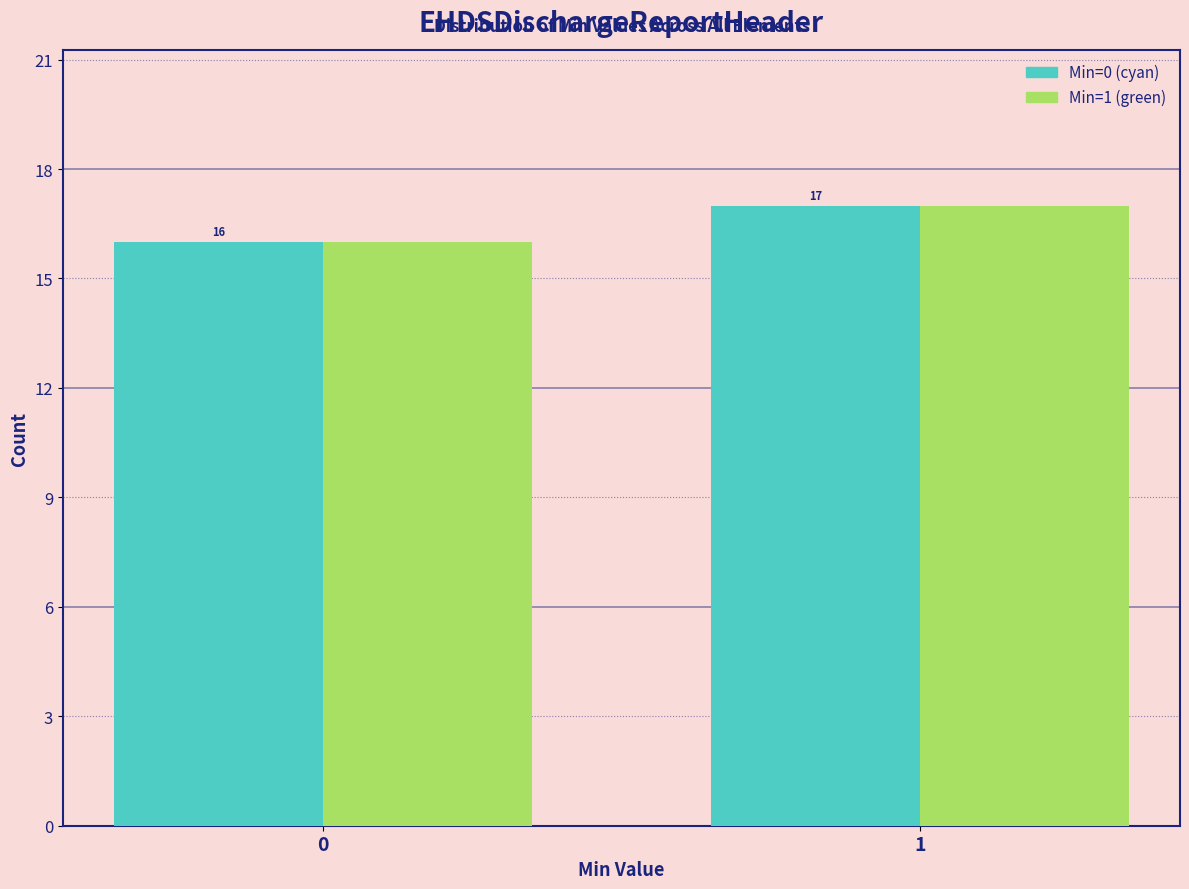

What is the maximum value shown in the chart?

17